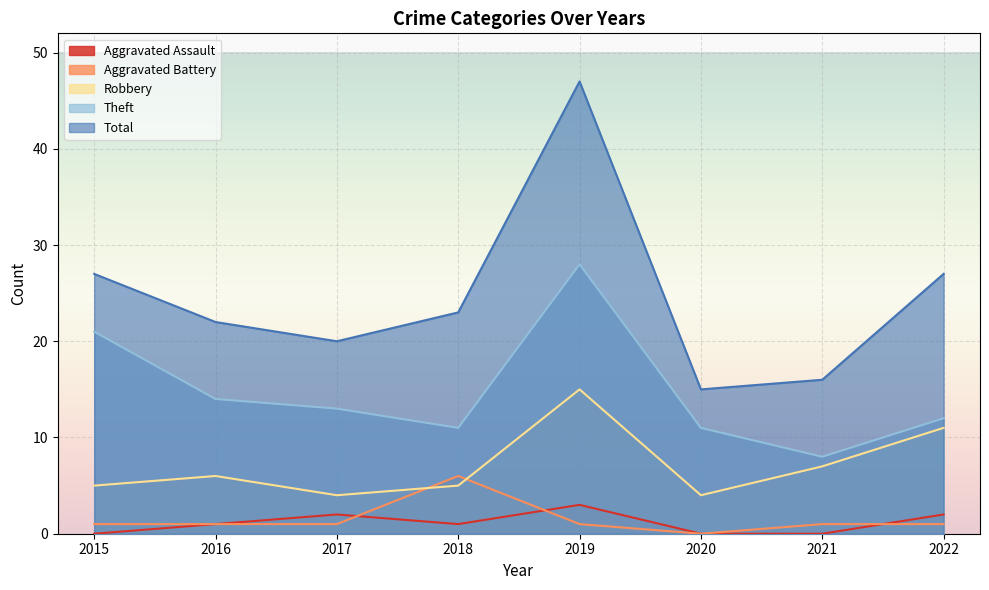

Which has a higher value, 2021 or 2016?

2016